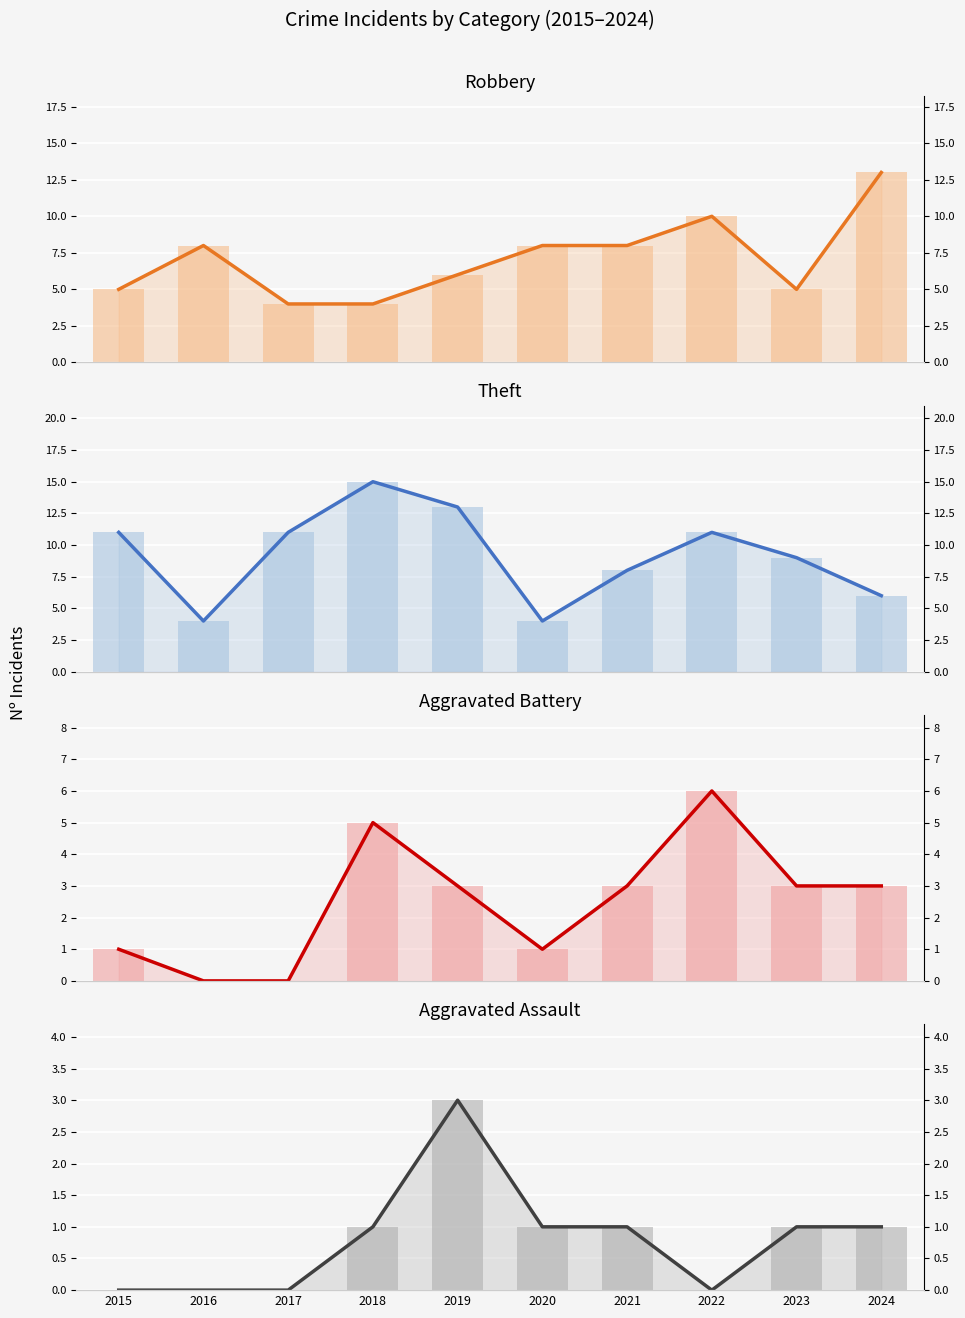

Reading left to right, extract all data points from this chart.

Robbery: 2015=5	2016=8	2017=4	2018=4	2019=6	2020=8	2021=8	2022=10	2023=5	2024=13
Theft: 2015=11	2016=4	2017=11	2018=15	2019=13	2020=4	2021=8	2022=11	2023=9	2024=6
Aggravated Battery: 2015=1	2016=0	2017=0	2018=5	2019=3	2020=1	2021=3	2022=6	2023=3	2024=3
Aggravated Assault: 2015=0	2016=0	2017=0	2018=1	2019=3	2020=1	2021=1	2022=0	2023=1	2024=1